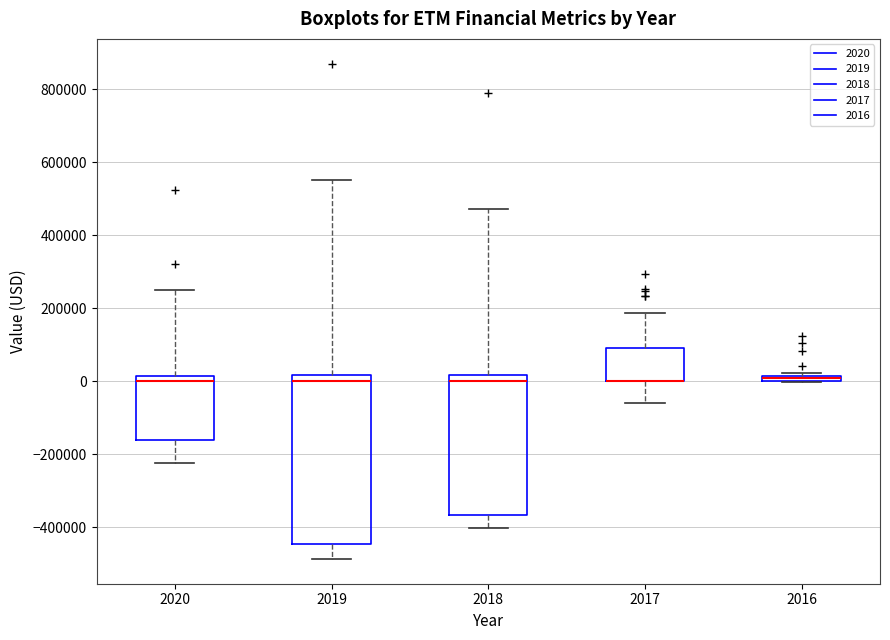

Where is the lower edge of the box at x = 2020 on the y-axis? The values are not printed on the chart, so give them approximately, as read against the axis.

-160000